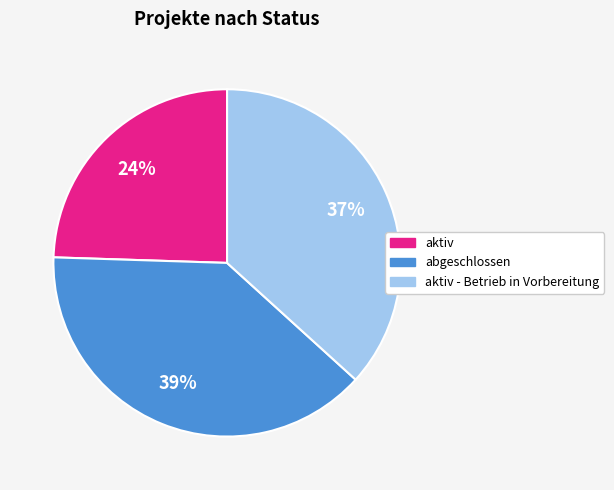

Is there any slice that represents more than half of the pie?

No